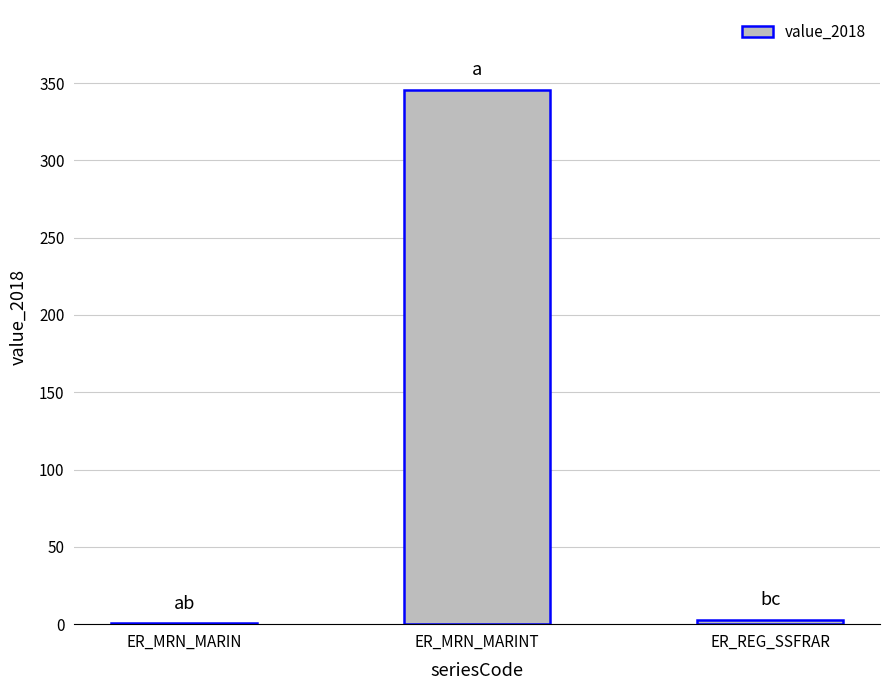

Reading left to right, what are all the values shown in this chart?

0.4	345.4	3.0